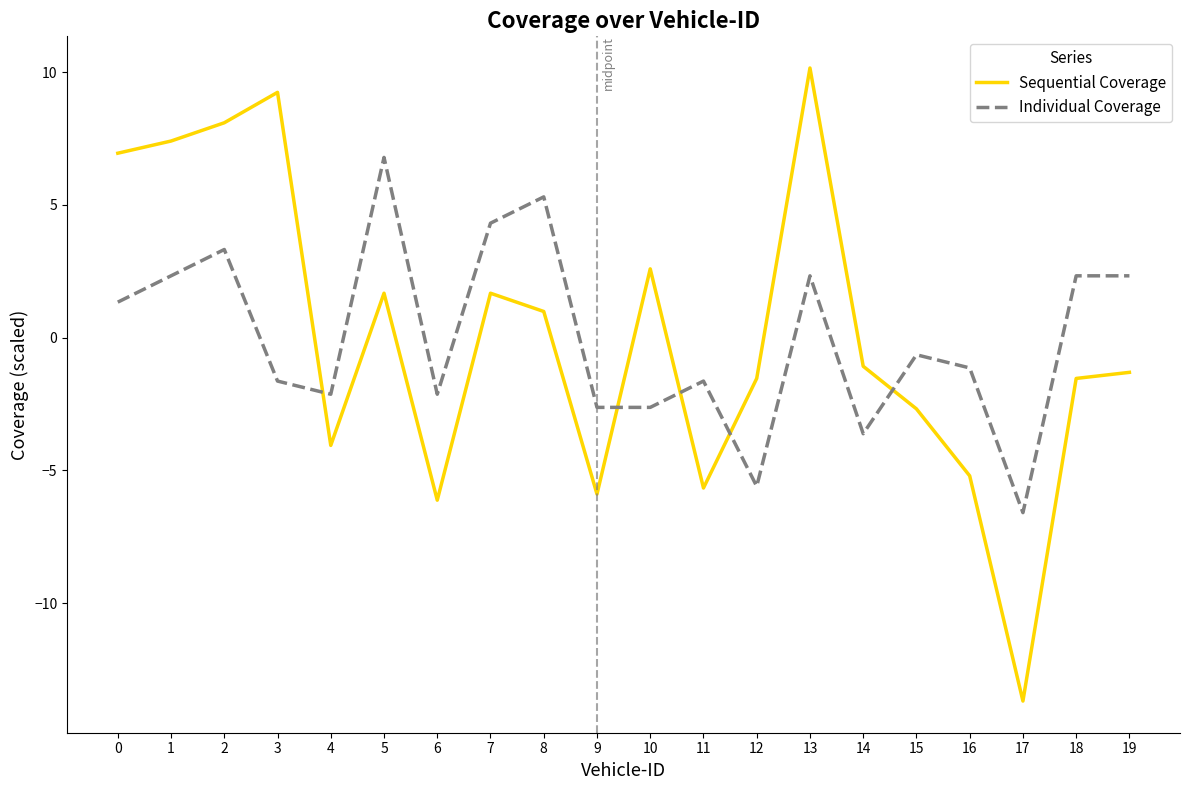

Reading left to right, transcribe all the data shown in this chart.

Sequential Coverage: 0=6.9	1=7.4	2=8.1	3=9.2	4=-4.1	5=1.7	6=-6.1	7=1.7	8=1.0	9=-5.9	10=2.6	11=-5.7	12=-1.5	13=10.2	14=-1.1	15=-2.7	16=-5.2	17=-13.7	18=-1.5	19=-1.3
Individual Coverage: 0=1.3	1=2.3	2=3.3	3=-1.6	4=-2.1	5=6.8	6=-2.1	7=4.3	8=5.3	9=-2.6	10=-2.6	11=-1.6	12=-5.6	13=2.3	14=-3.6	15=-0.6	16=-1.1	17=-6.6	18=2.3	19=2.3